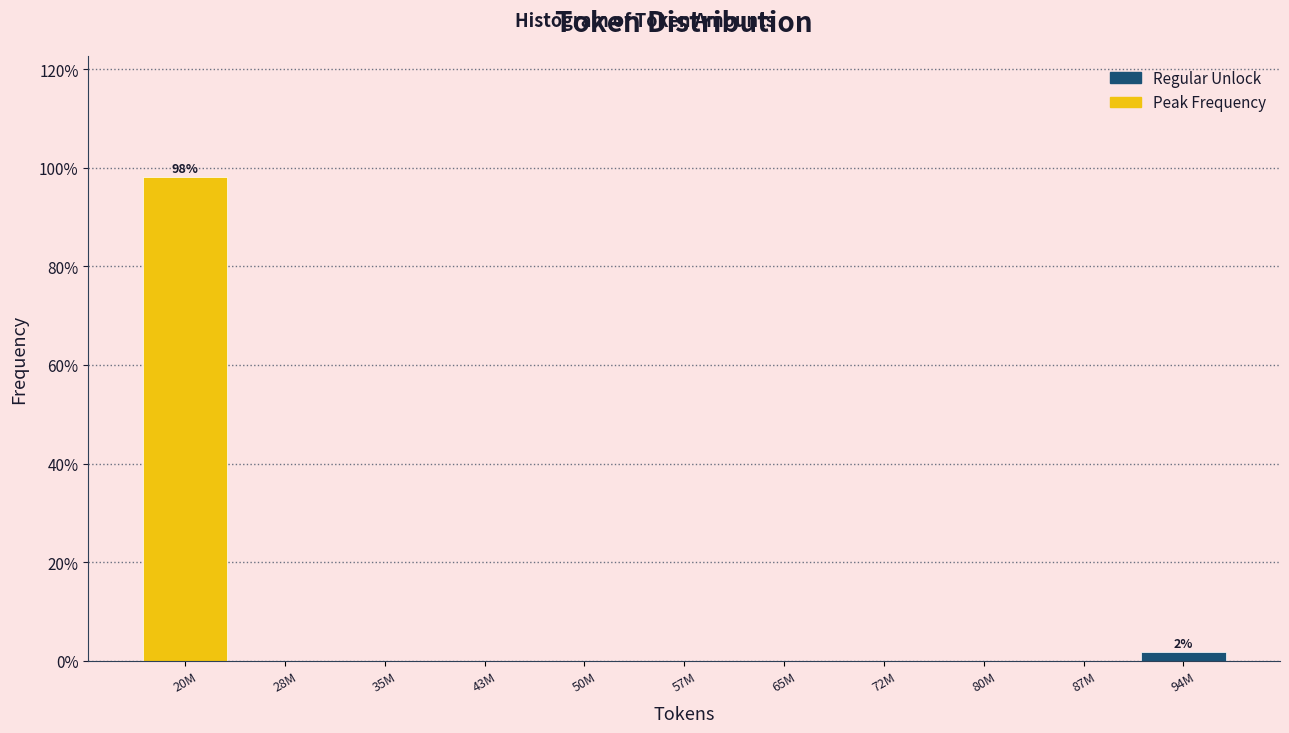

Reading left to right, extract all data points from this chart.

20M=98.1	28M=0.0	35M=0.0	43M=0.0	50M=0.0	57M=0.0	65M=0.0	72M=0.0	80M=0.0	87M=0.0	94M=1.9